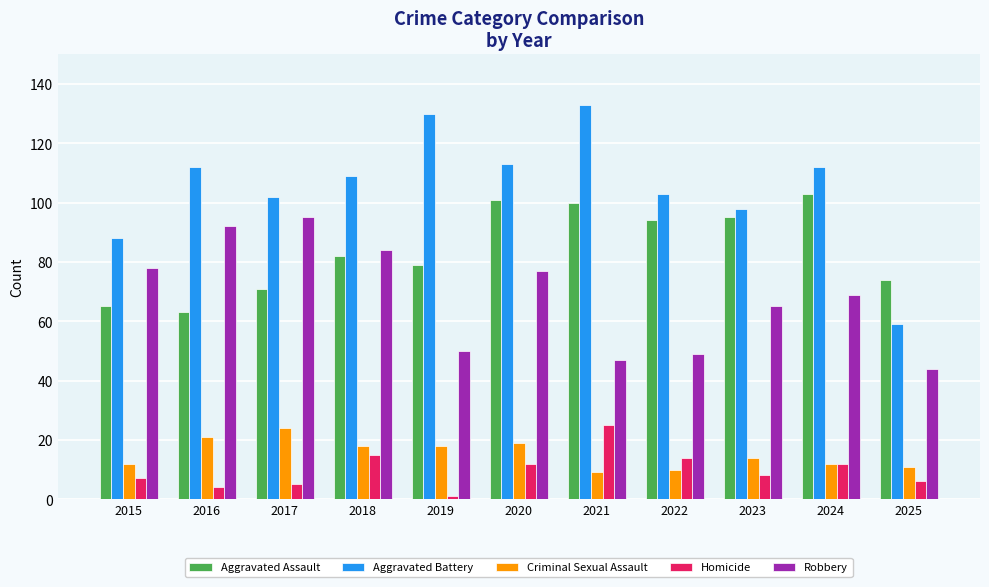

What is the difference between the second highest and minimum values in the Robbery series?

48